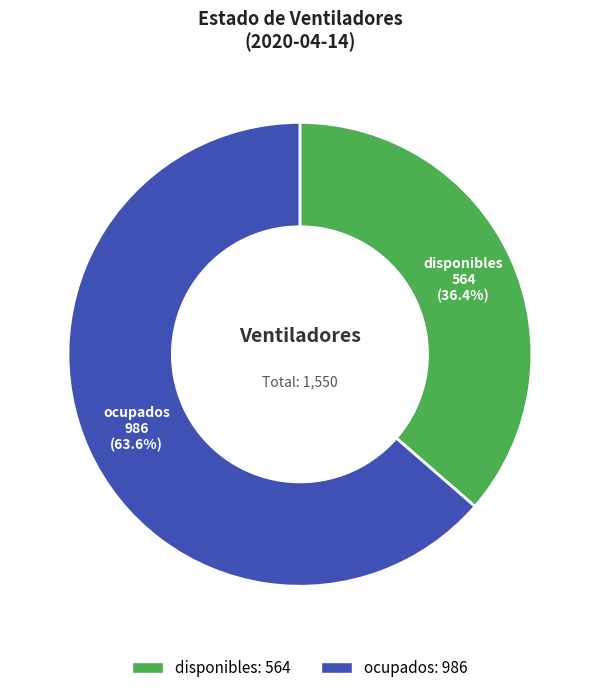

To the nearest percent, what portion does ocupados represent?

64%